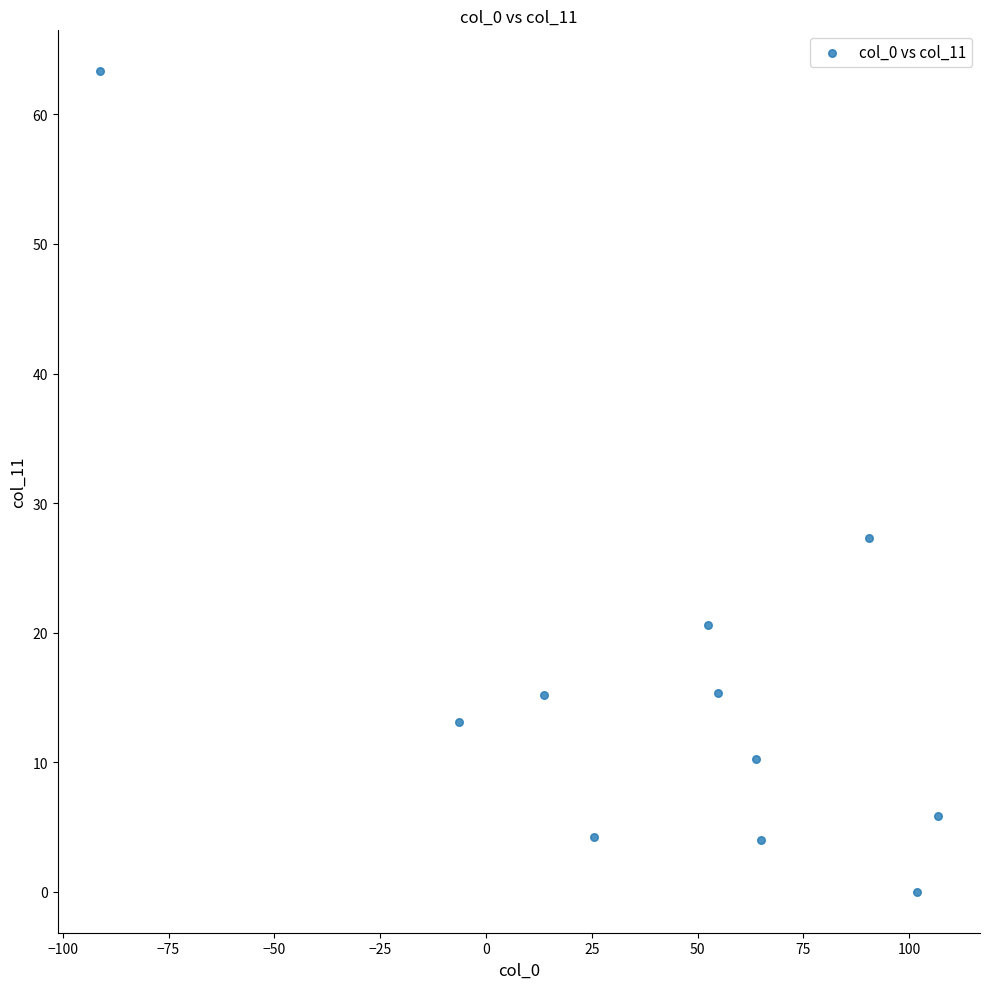

What is the average X value?

43.3